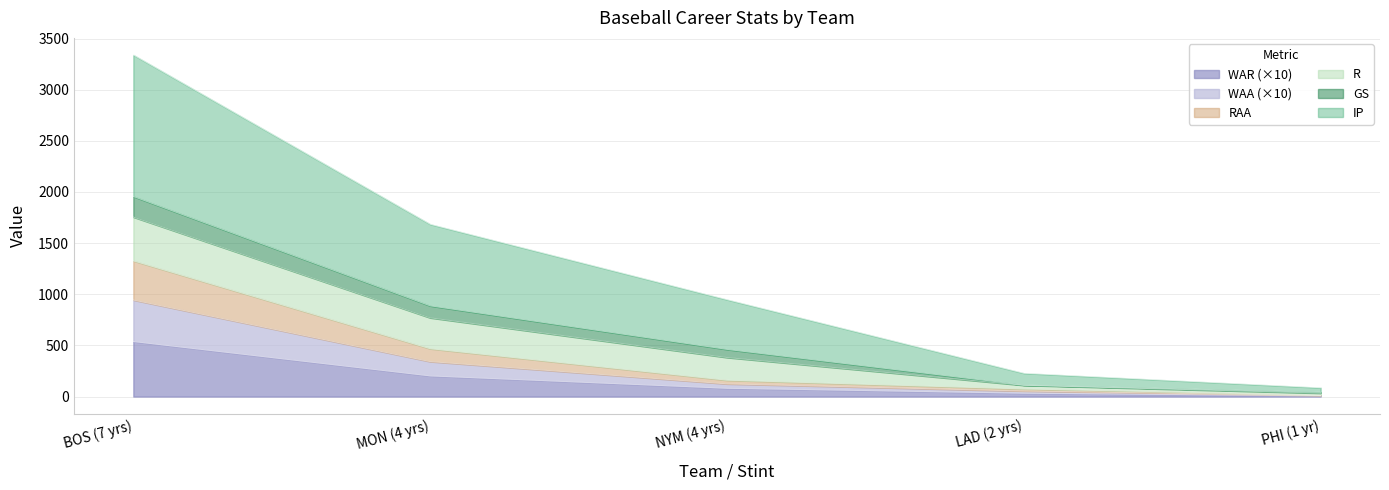

True or false: WAA and RAA cross at least once.

False